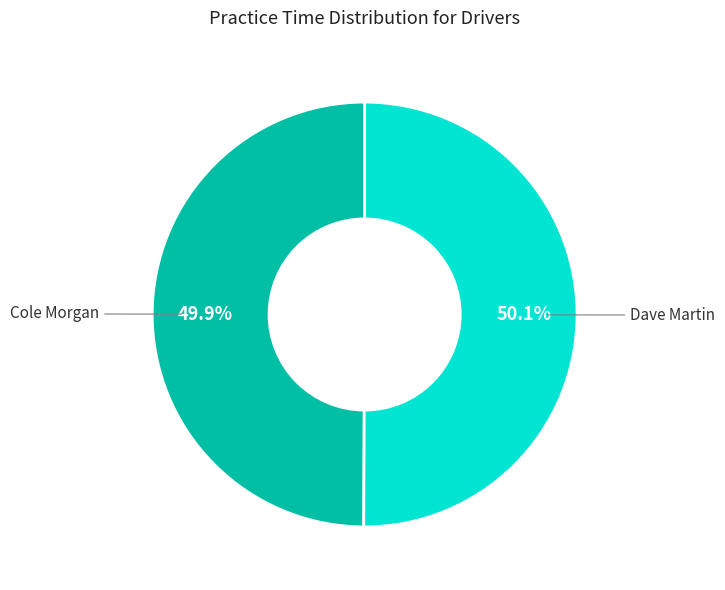

Approximately how many times larger is the value at Dave Martin compared to Cole Morgan?

1.0